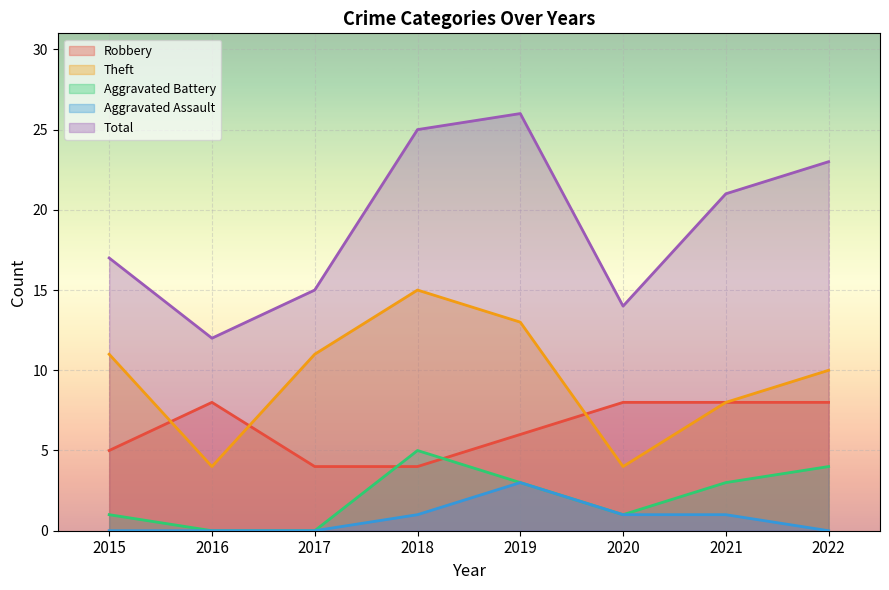

What is the value of the Robbery point at the 3rd from the left?

4